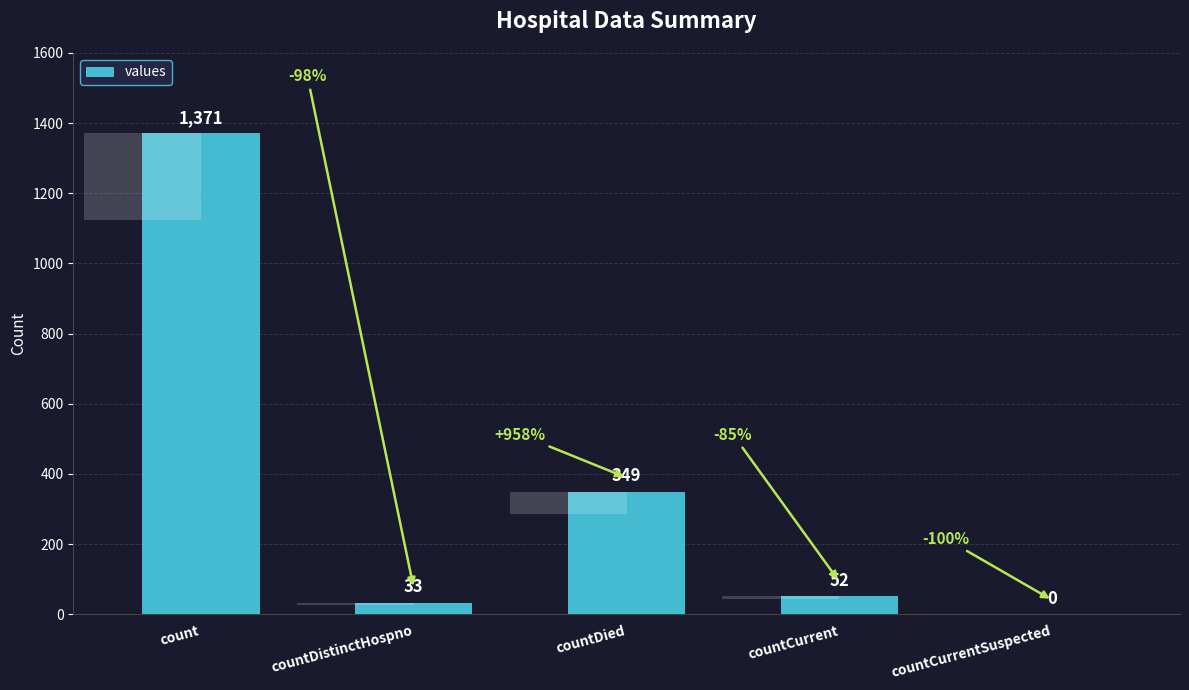

How many positive values are there?

4